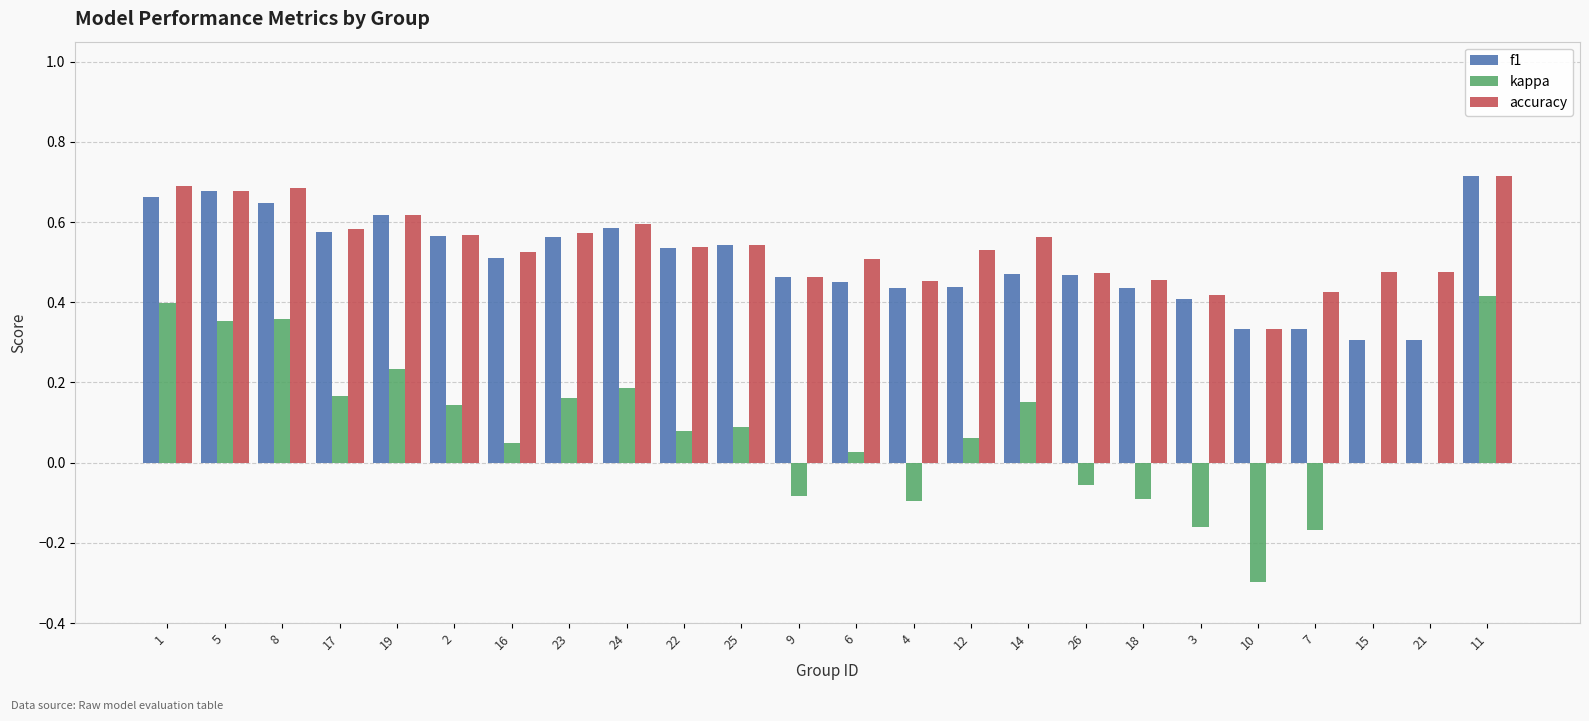

Are the bars horizontal?

No